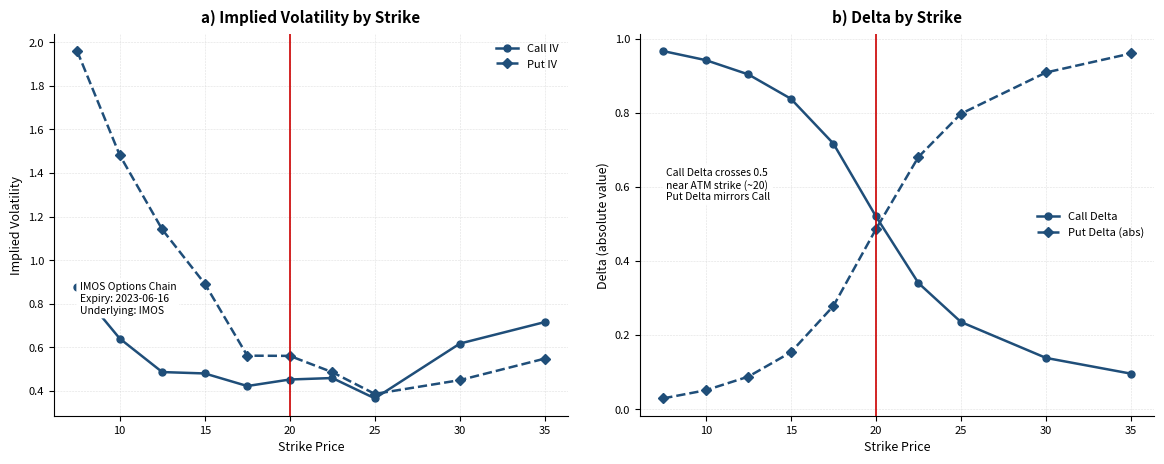

At how many categories does at least one series exceed 0?

10